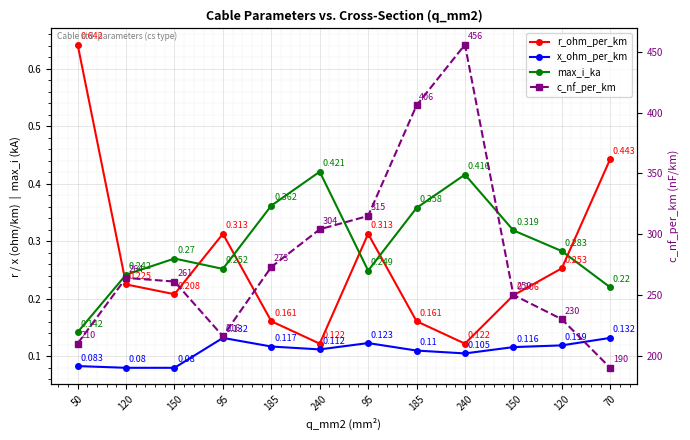

What is the value of the x_ohm_per_km point at the 7th from the left?

0.1